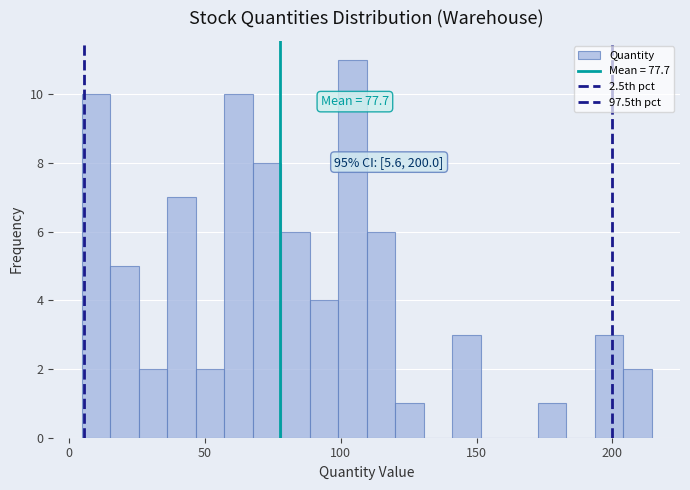

Around what value on the x-axis is the tallest bar? Give the approximate position of its centre, as read against the axis.

105